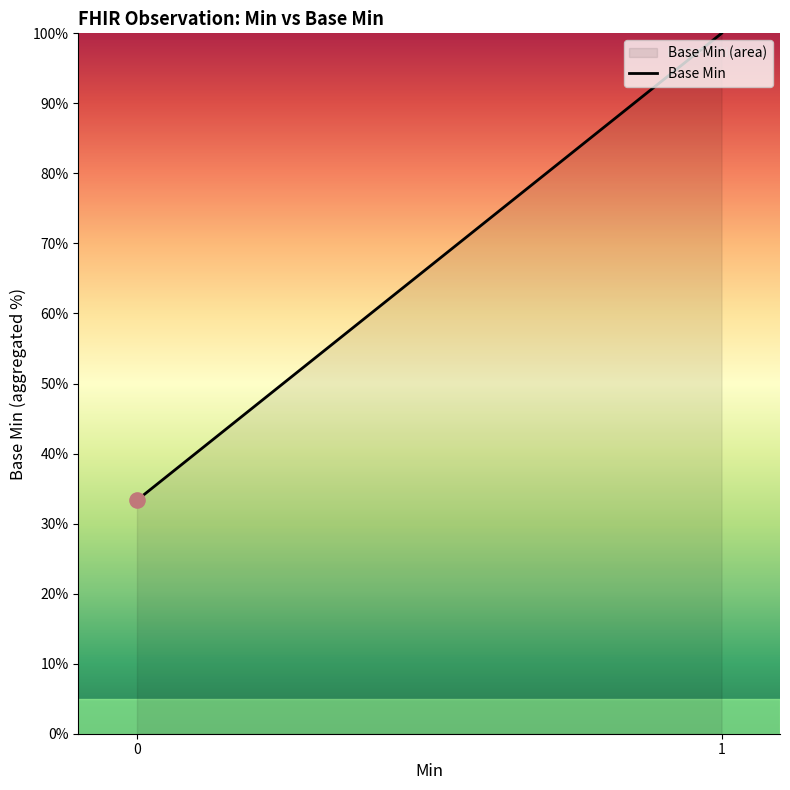

Which has a higher value, 0 or 1?

1